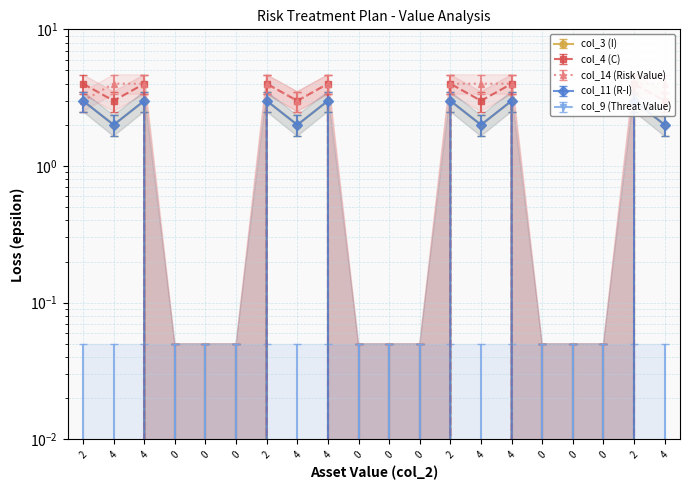

True or false: col_3 (I) and col_4 (C) cross at least once.

False